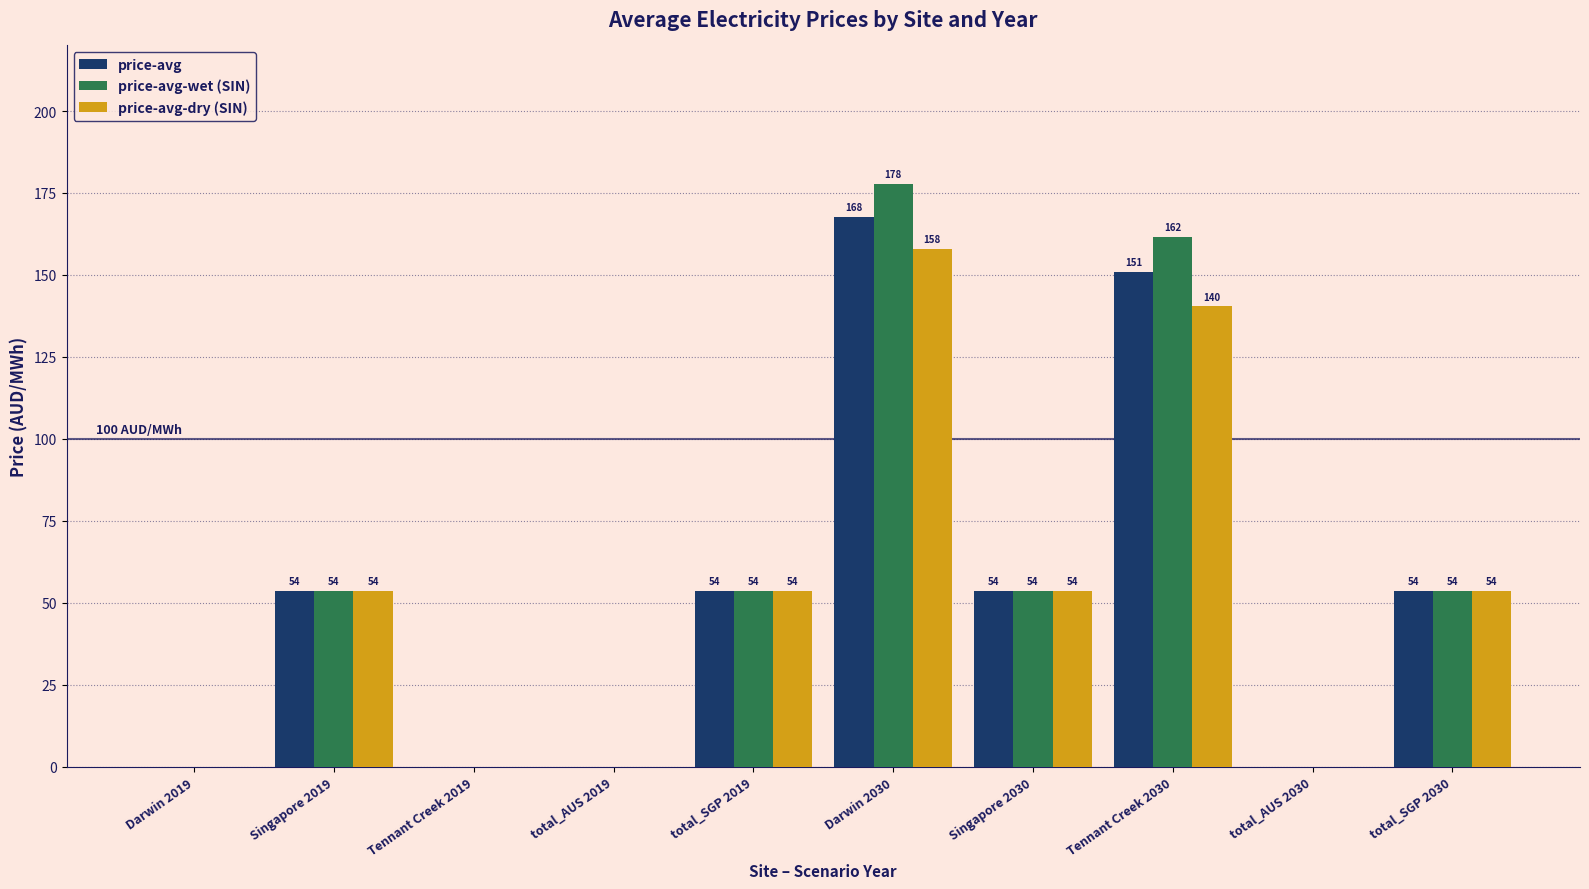

What is the average value of the price-avg series?

53.3